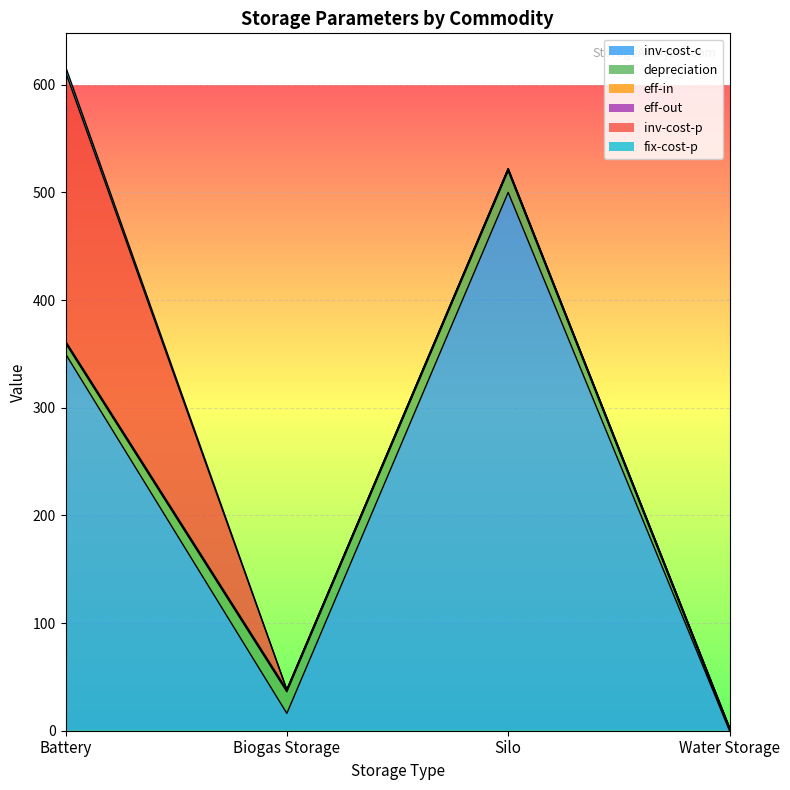

True or false: eff-out has a value of 0.6 at Biogas Storage.

False